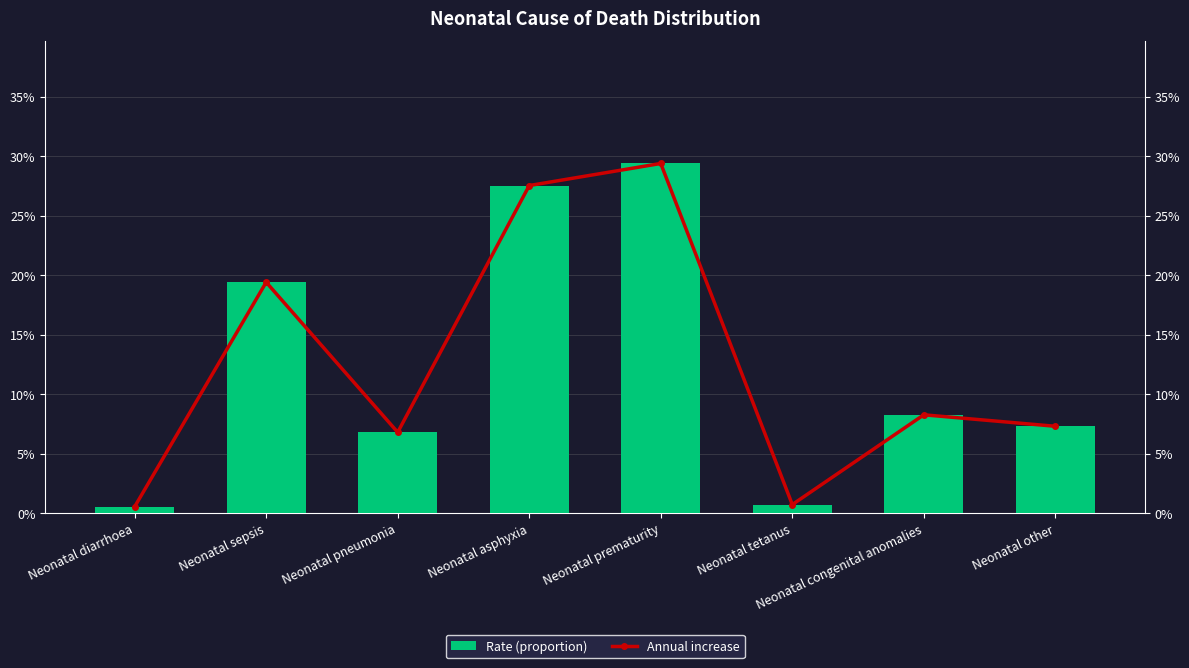

Does the chart contain any negative values?

No